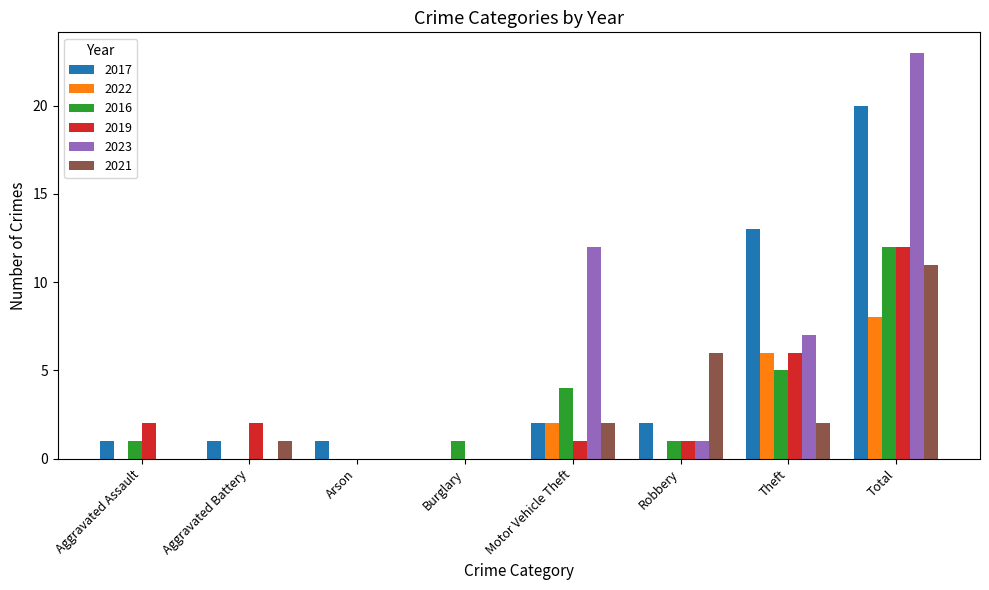

Count the number of categories in the chart.

8